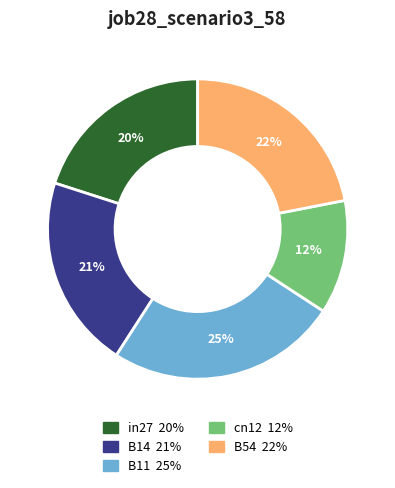

How many segments does this pie chart have?

5